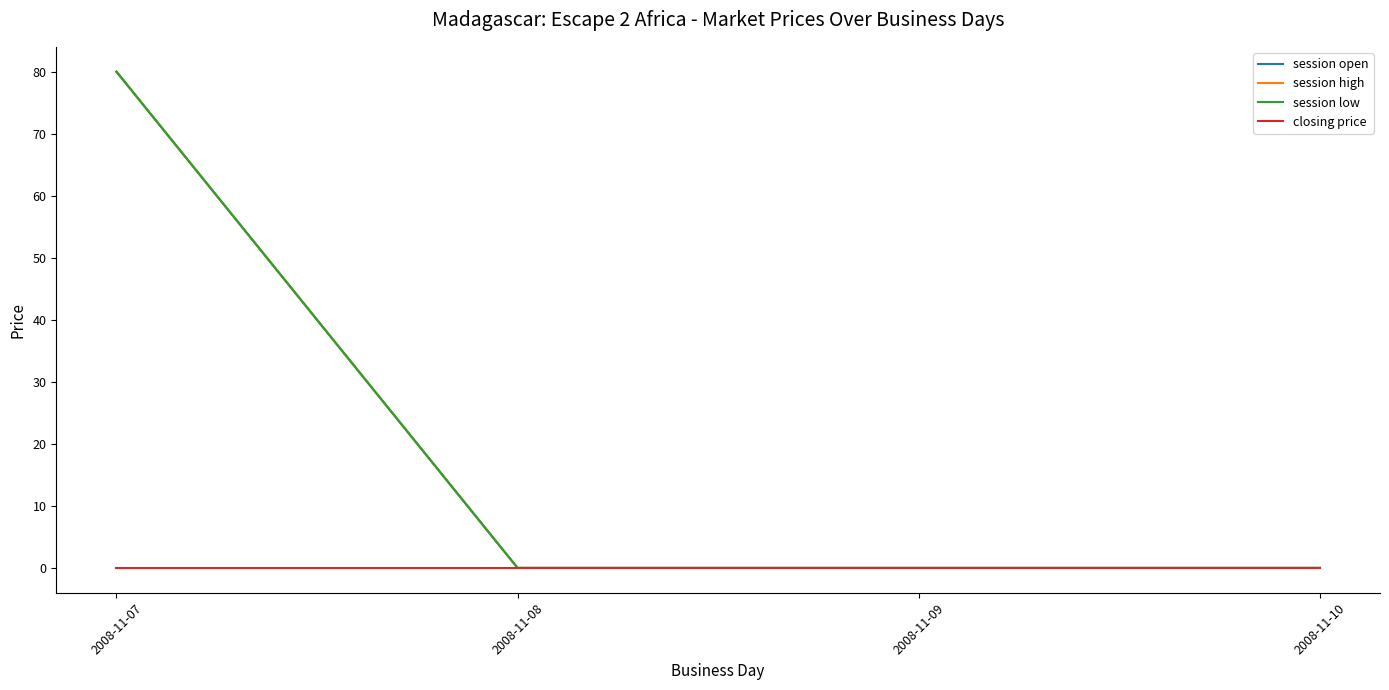

Which has a higher value, 2008-11-09 or 2008-11-10?

2008-11-09